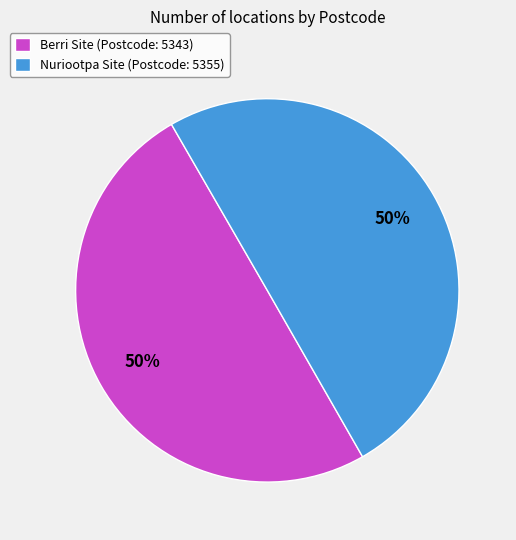

To the nearest percent, what is the average slice percentage?

50%